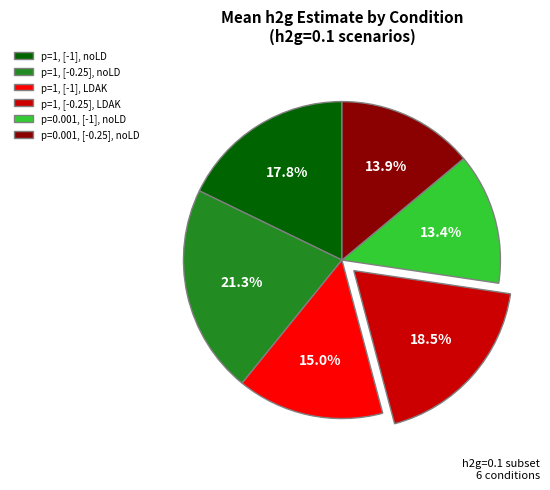

Between p=1, [-1], noLD and p=0.001, [-0.25], noLD, which is larger?

p=1, [-1], noLD